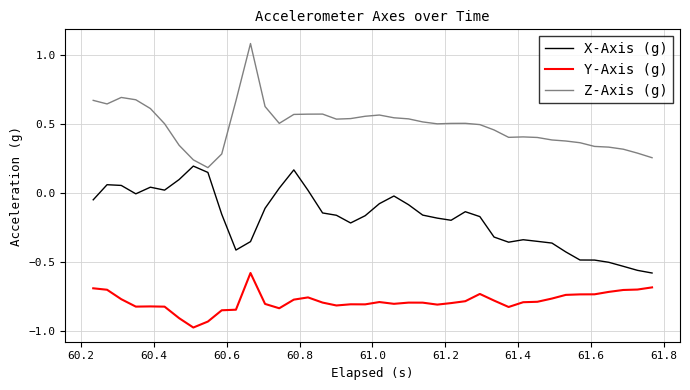

True or false: Y-Axis (g) and X-Axis (g) intersect in this chart.

False